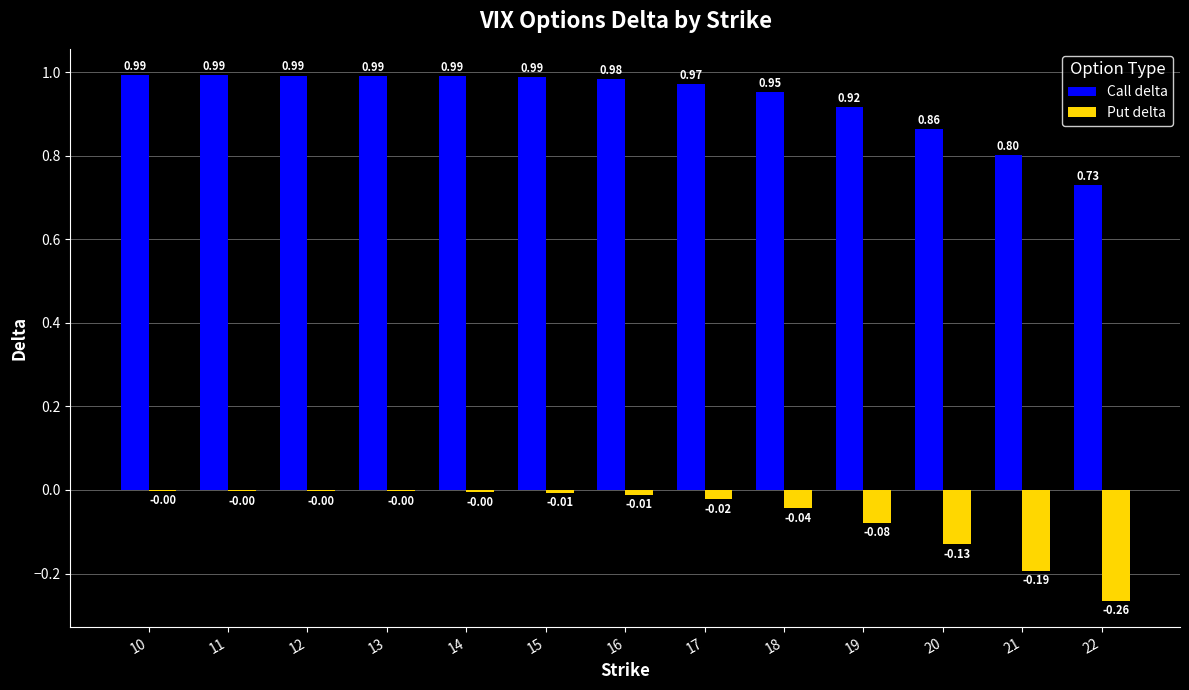

Which series has the largest total across all categories?

Call delta